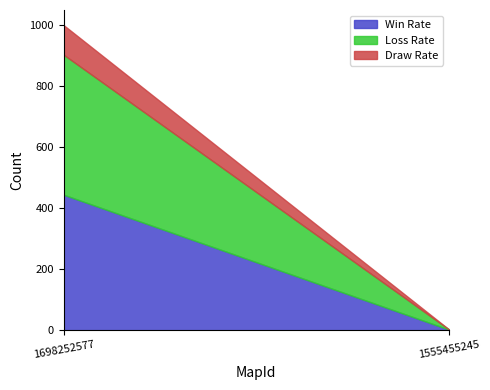

How many distinct data groups are displayed?

3